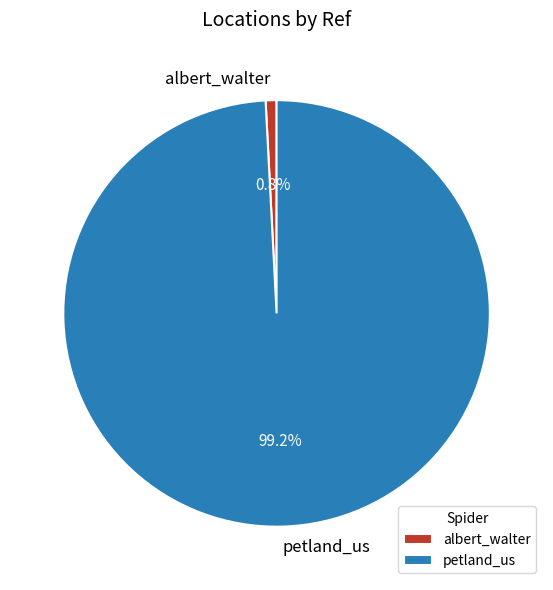

Which category has the smallest portion of the pie?

albert_walter